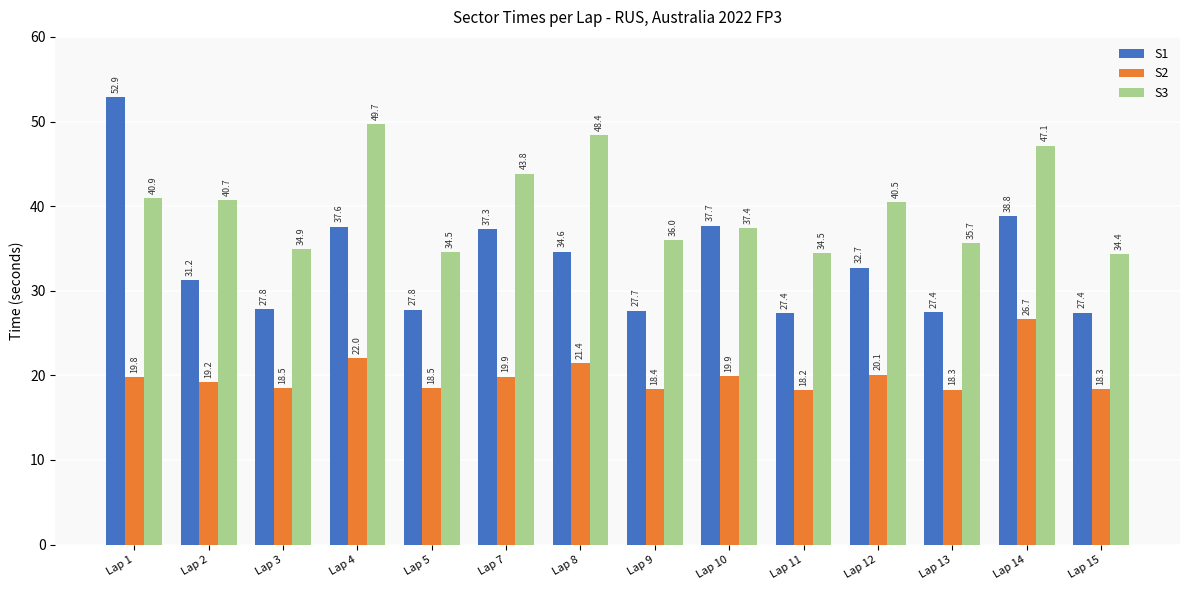

Rank the series at Lap 11 from highest to lowest value.

S3, S1, S2